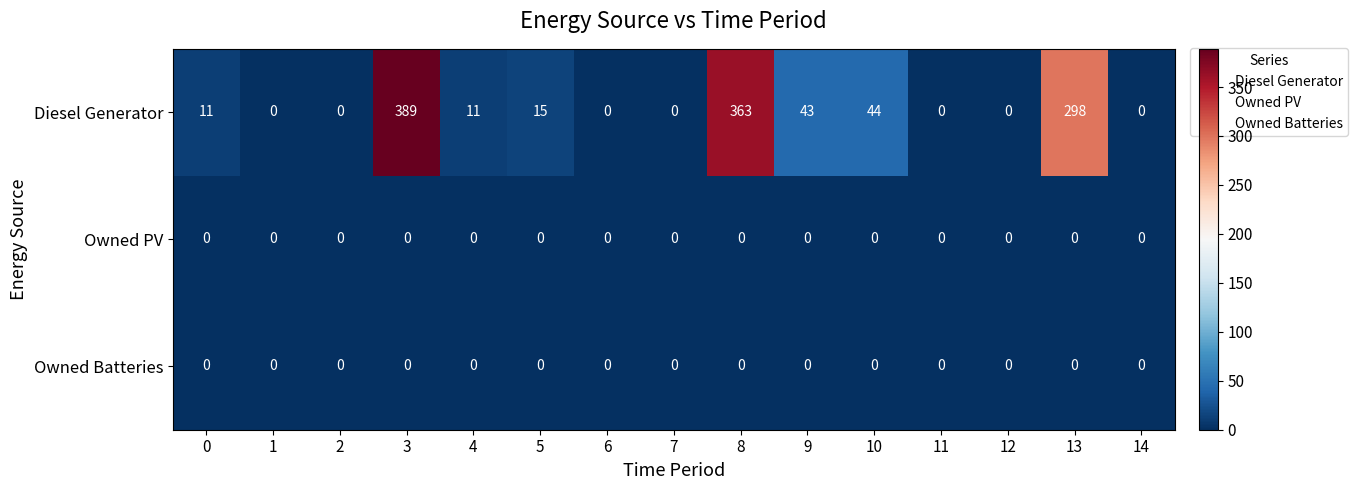

Is it true that Diesel Generator equals 298 at 13?

True